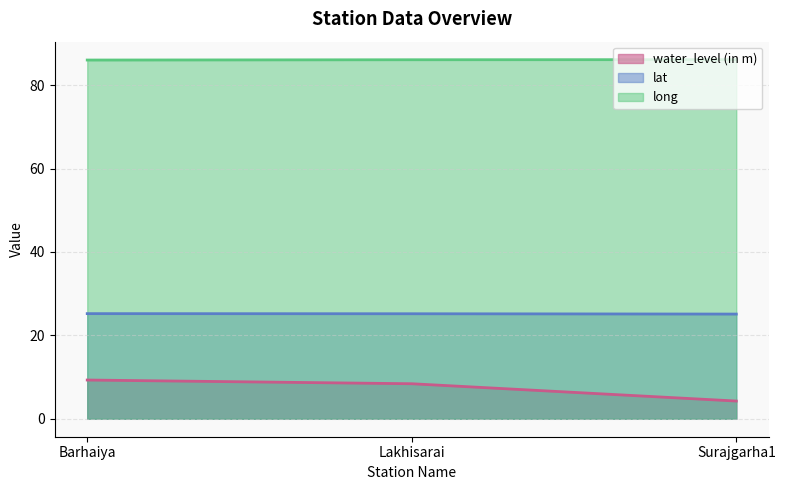

Which series has the widest spread of values?

water_level (in m)